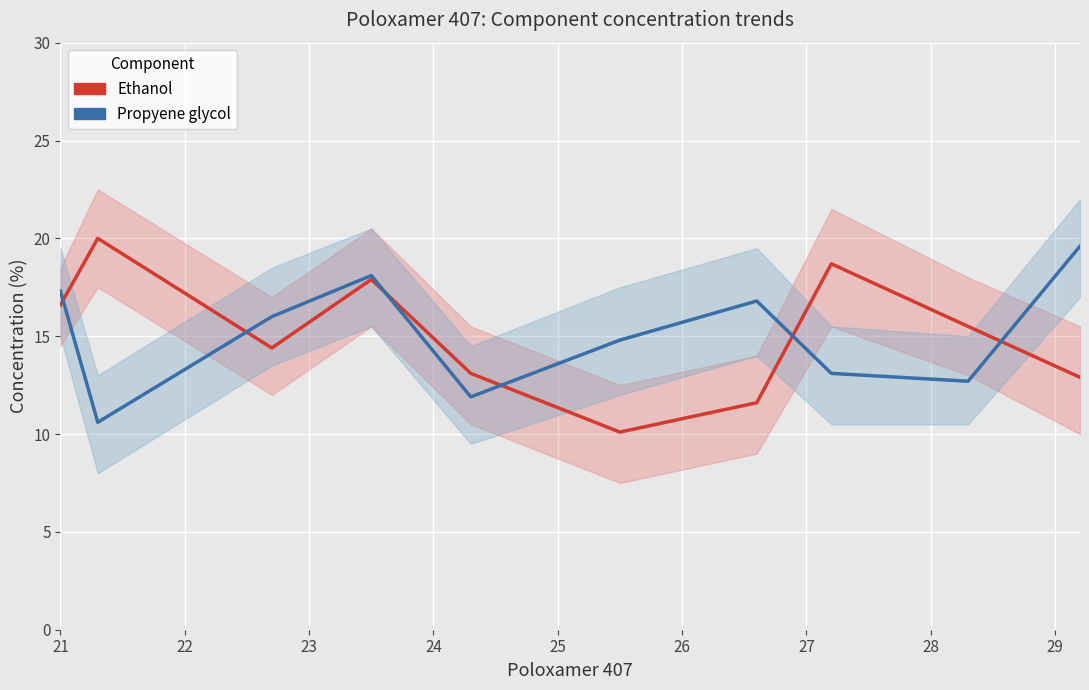

Which series has the largest range (max minus min)?

Ethanol